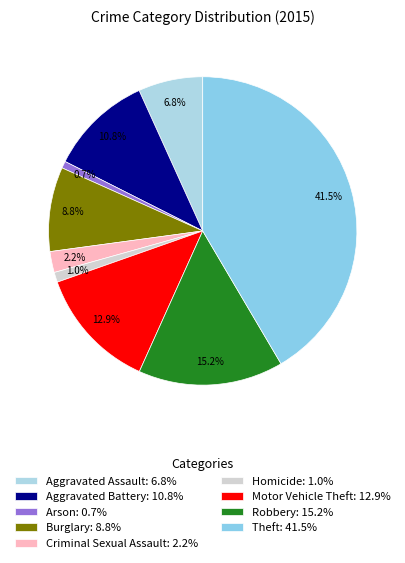

Is the sum of Criminal Sexual Assault and Motor Vehicle Theft greater than half?

No